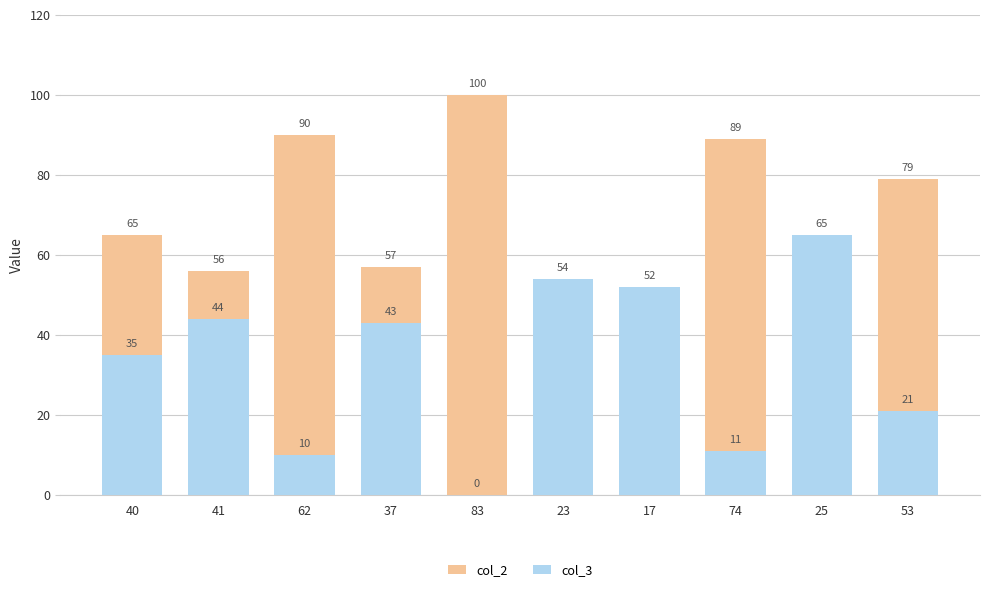

Which label corresponds to the smallest value in the chart?

83